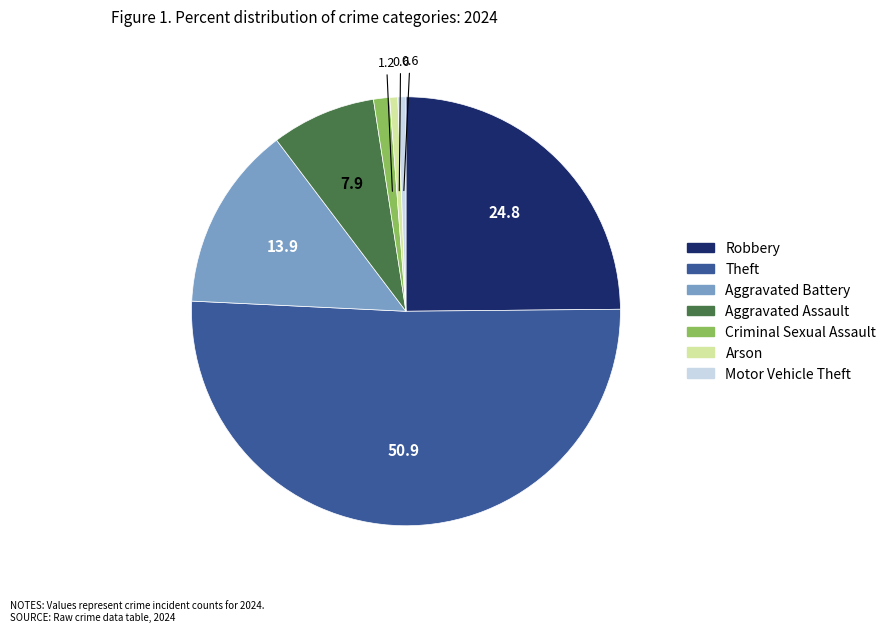

How many segments does this pie chart have?

7